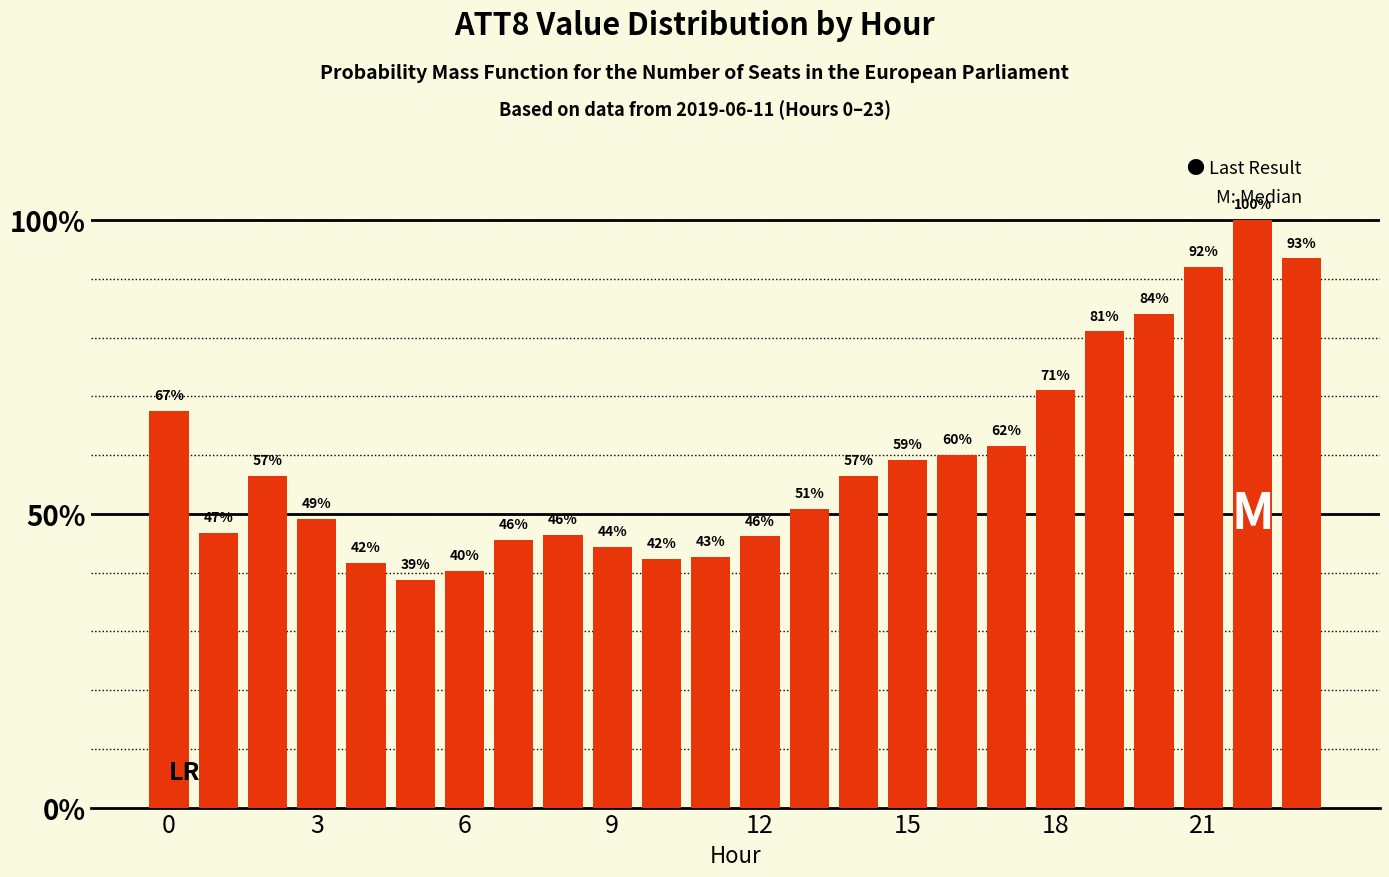

What is the maximum value shown in the chart?

100.0